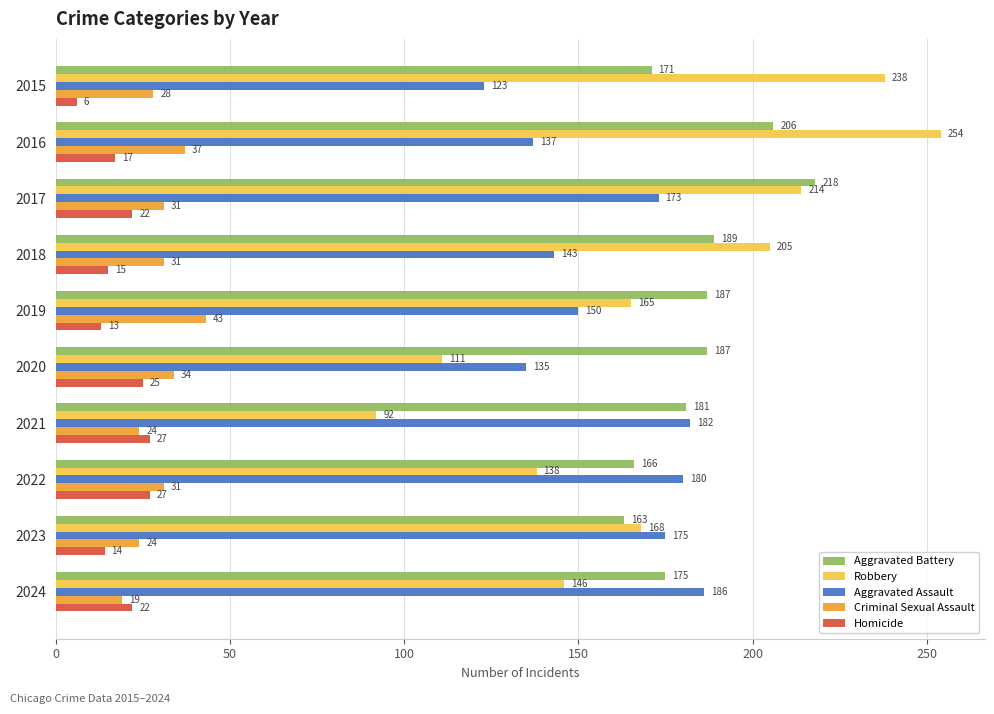

How many values in the Aggravated Assault series are below 173?

5